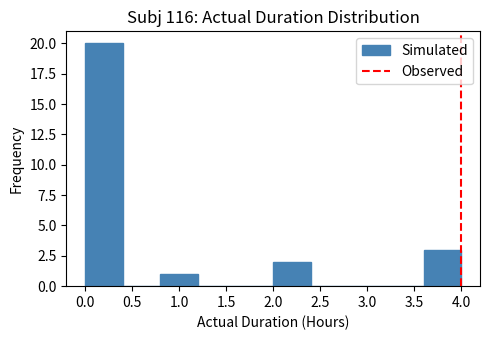

Which range on the x-axis has the tallest bar?

0.0 to 0.4